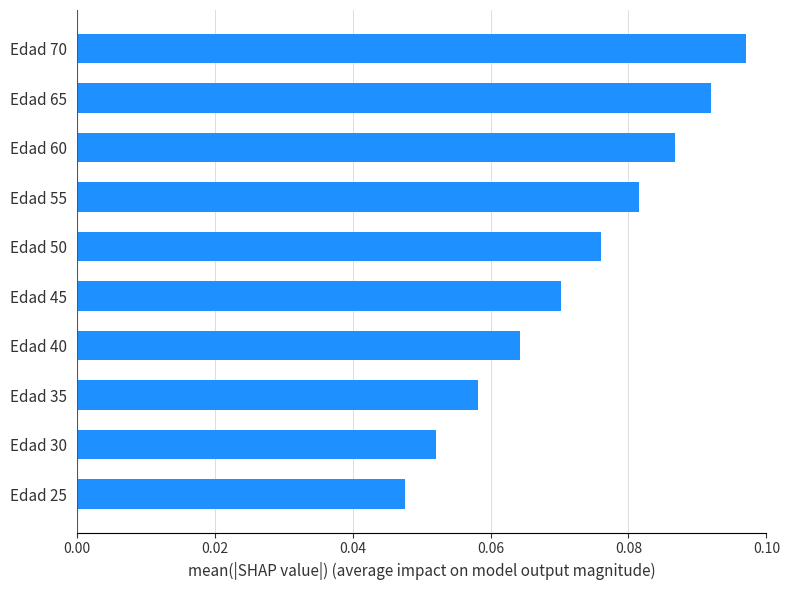

What is the sum of all values?

0.7